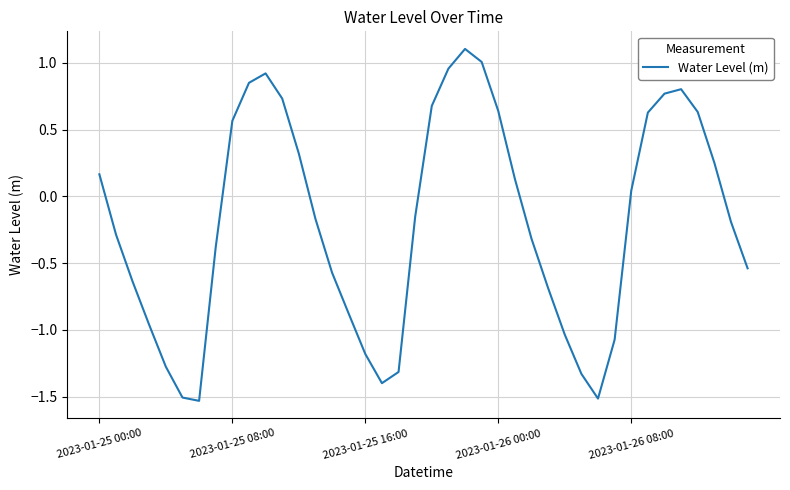

Count the number of values greater than 0.

18